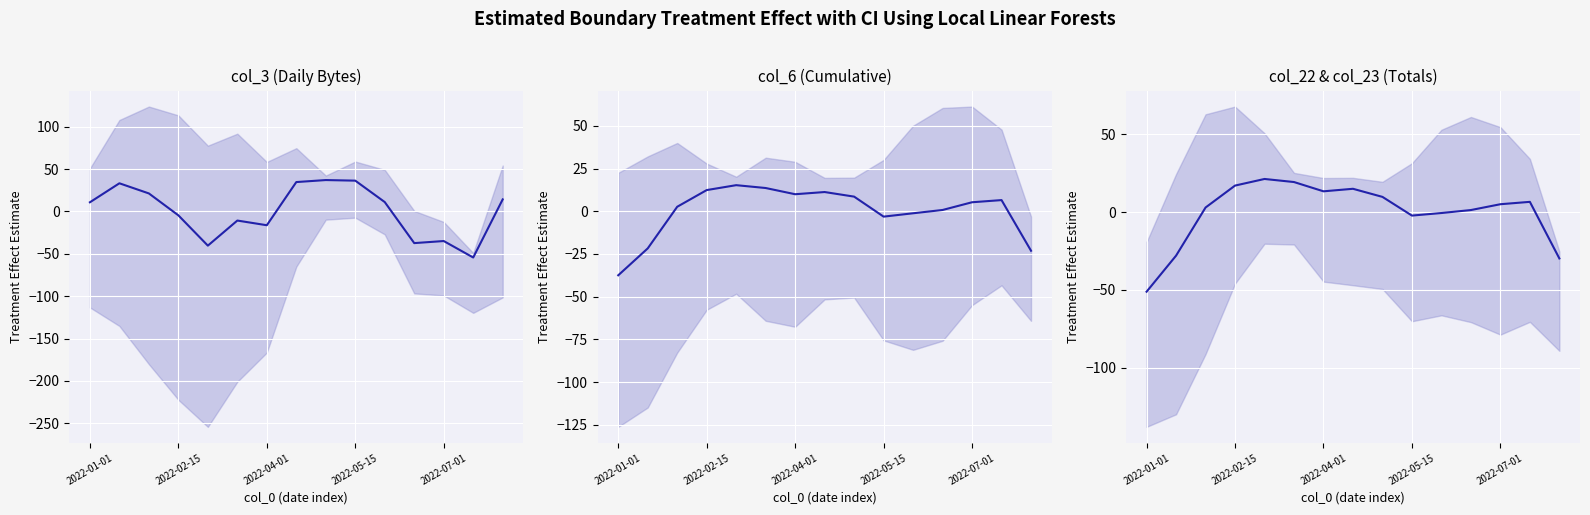

At how many categories does at least one series exceed 18?

7